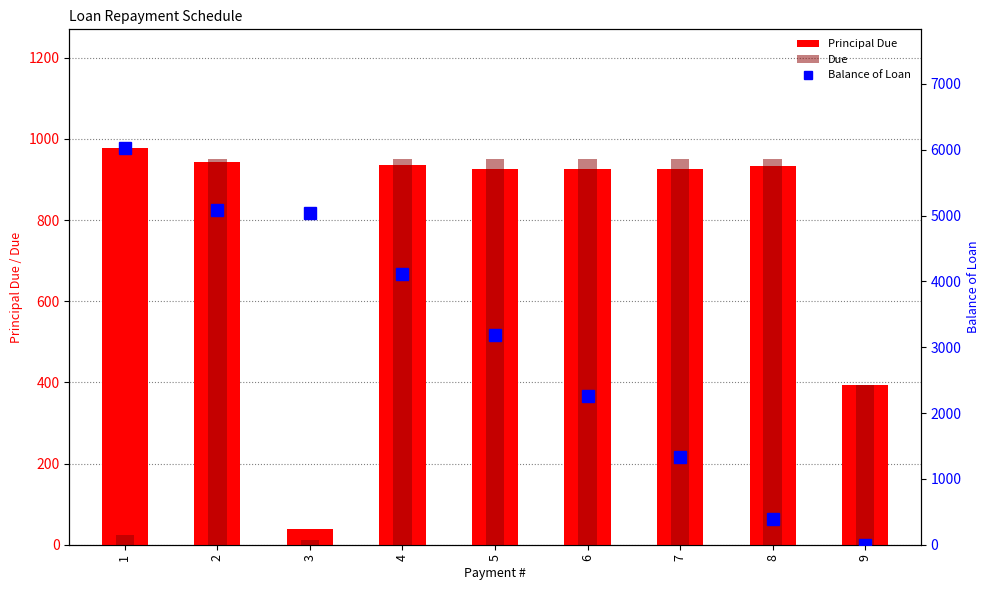

What is the average value of the Balance of Loan series?

3044.8